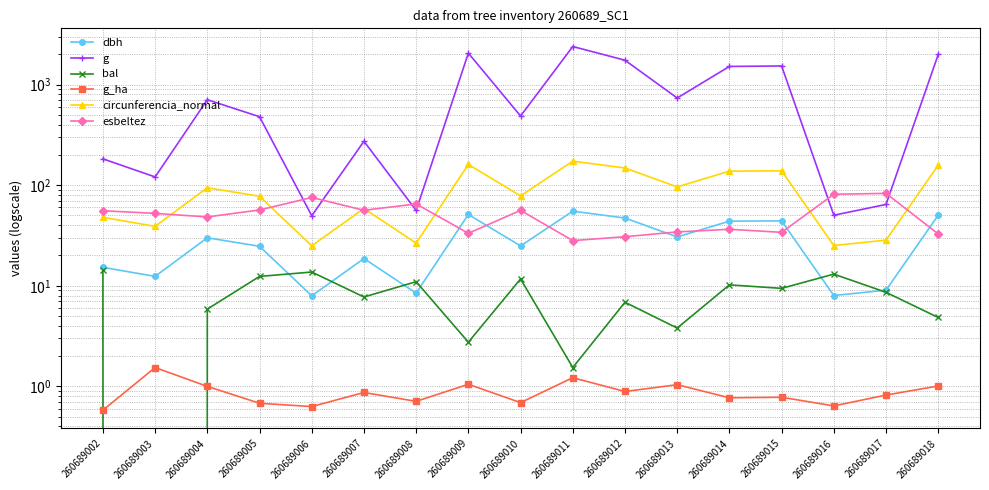

In bal, how many points are higher than both neighbors (excluding endpoints)?

6